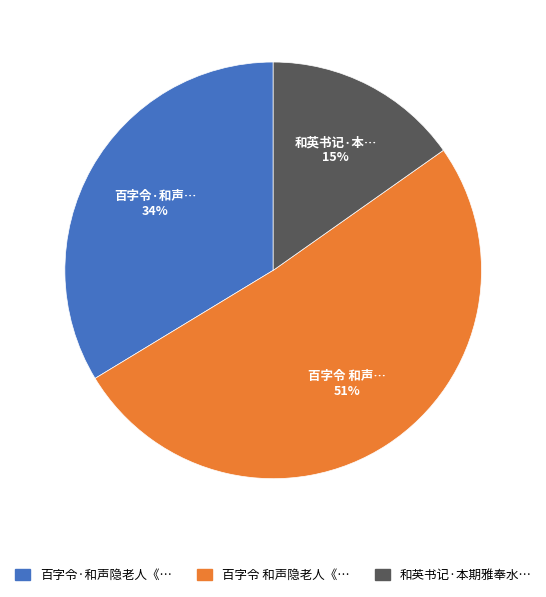

Is there a majority slice in this chart?

Yes